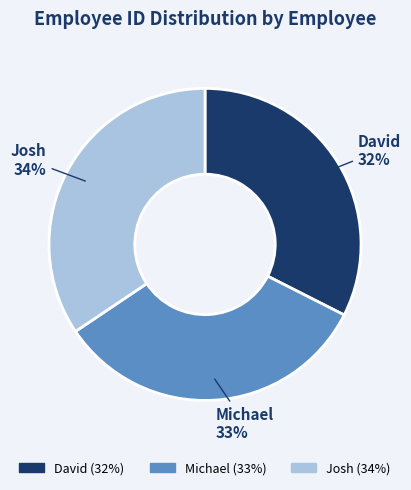

How many slices are in this pie chart?

3